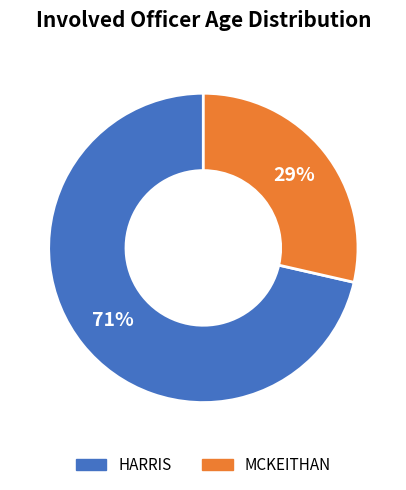

What is the largest slice in the pie chart?

HARRIS